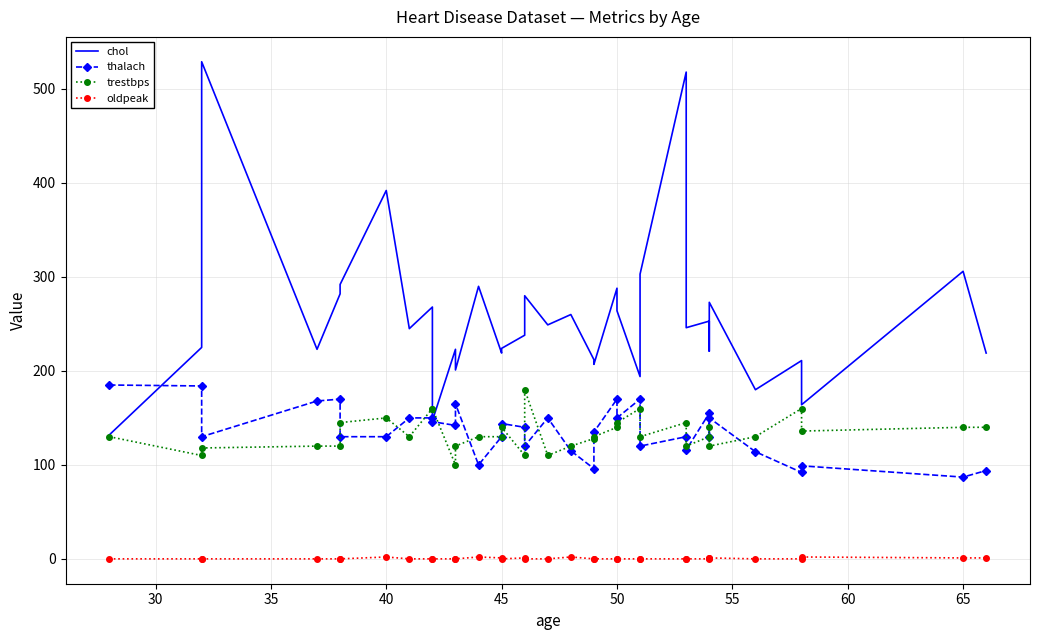

Reading right to left, what are all the values shown in this chart?

chol: 219	306	164	211	180	273	221	253	246	518	303	194	264	288	207	212	260	249	280	238	224	219	290	201	223	147	268	245	392	292	282	223	529	225	132
thalach: 94	87	99	92	114	150	130	155	116	130	120	170	150	170	135	96	115	150	120	140	144	130	100	165	142	146	150	150	130	130	170	168	130	184	185
trestbps: 140	140	136	160	130	120	140	130	120	145	130	160	145	140	130	128	120	110	180	110	140	130	130	120	100	160	160	130	150	145	120	120	118	110	130
oldpeak: 1	1	2	0	0	1	1	0	0	0	0	0	0	0	0	0	2	0	0	1	0	1	2	0	0	0	0	0	2	0	0	0	0	0	0